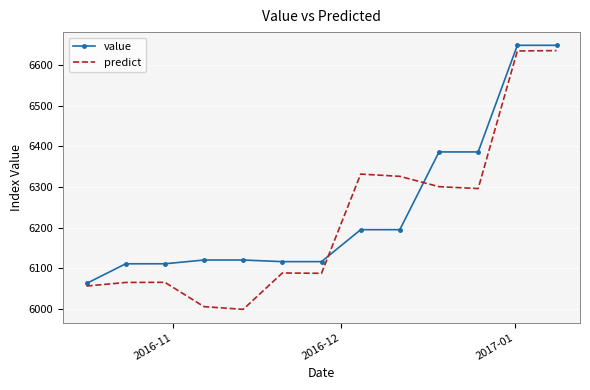

What is the highest value of the predict series?

6636.3